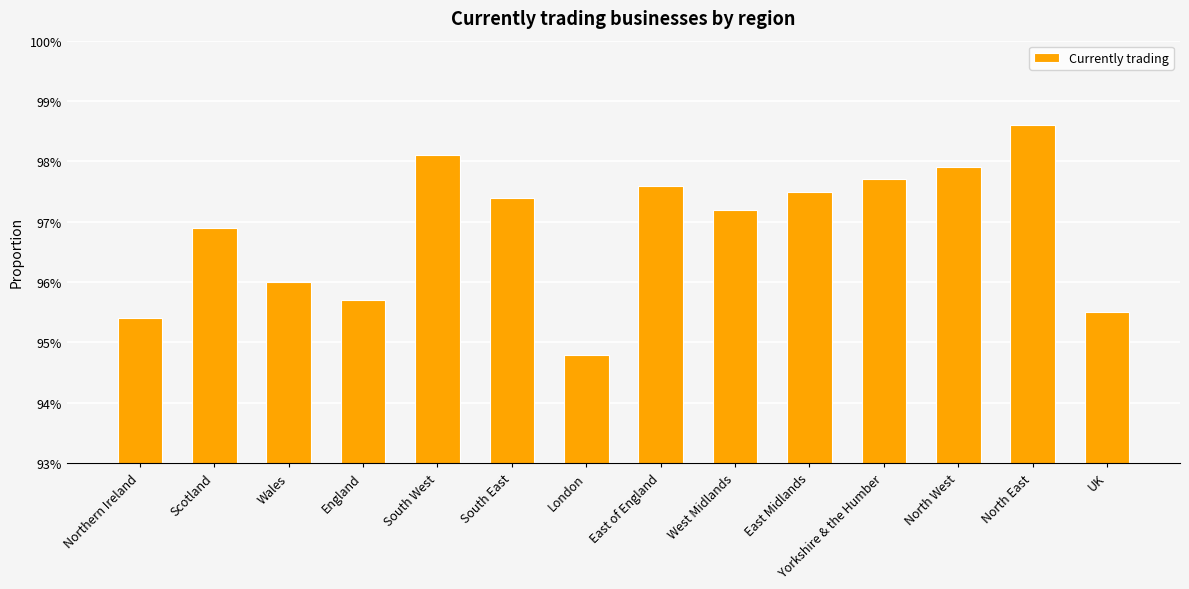

List the labels in order of value, smallest first.

London, Northern Ireland, UK, England, Wales, Scotland, West Midlands, South East, East Midlands, East of England, Yorkshire & the Humber, North West, South West, North East